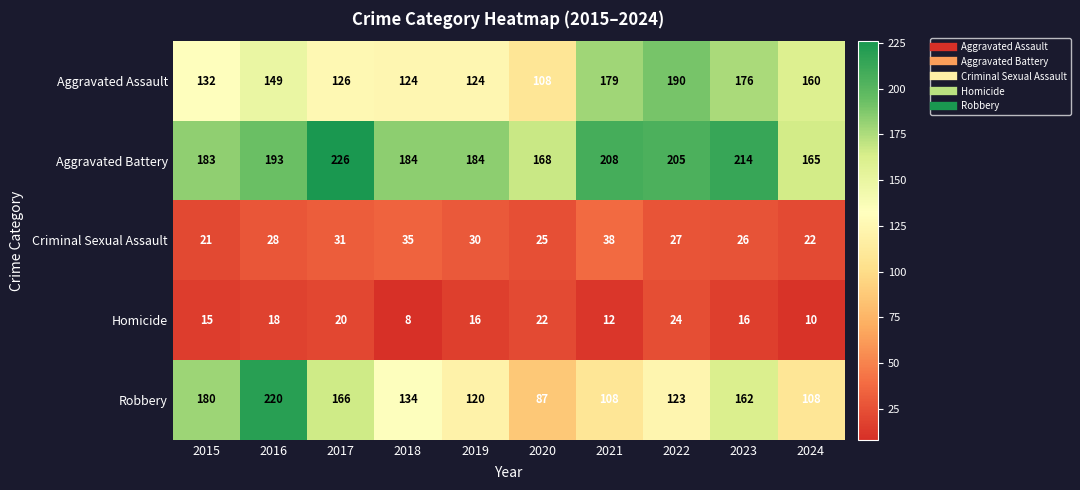

What is the sum of the Homicide values at 2015 and 2024?

25